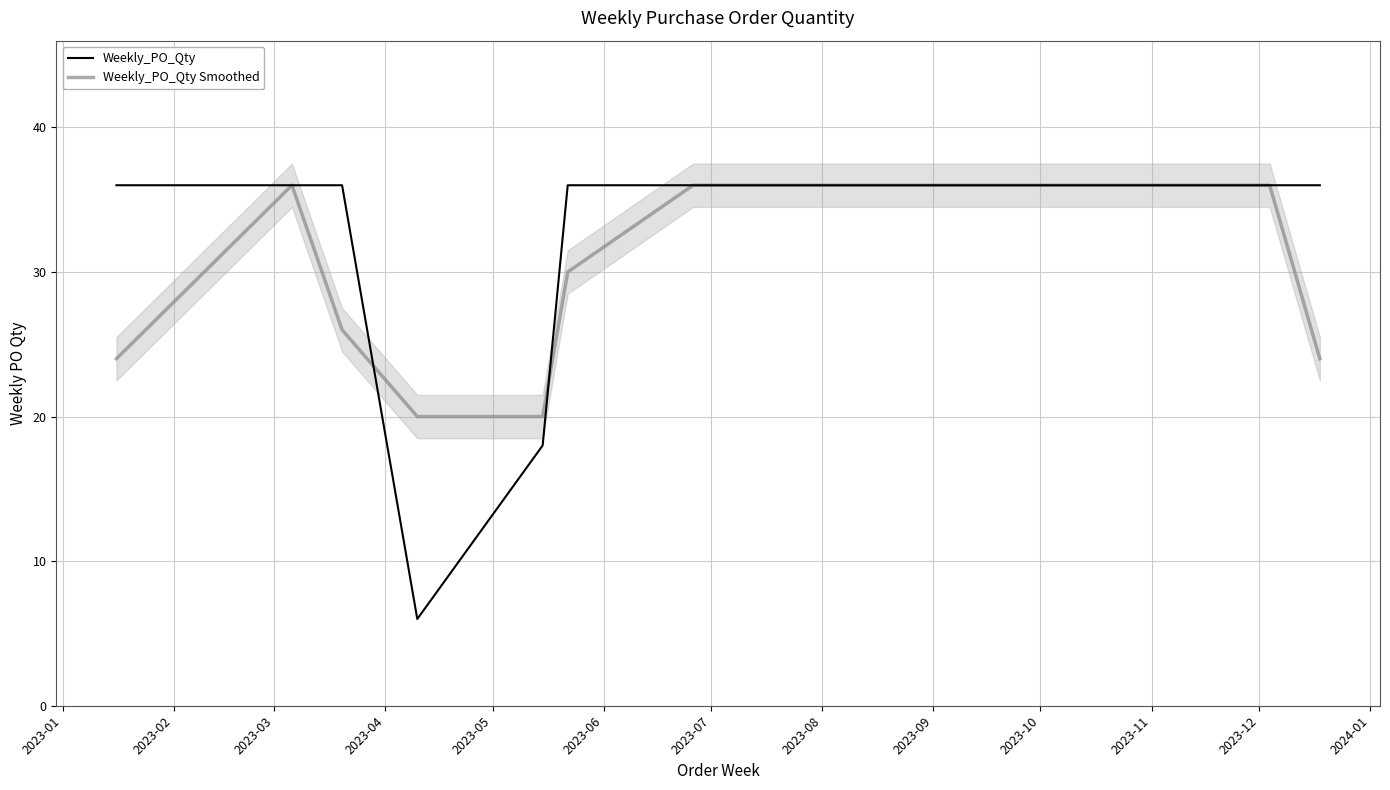

Where is the first local minimum for Weekly_PO_Qty?

2023-04